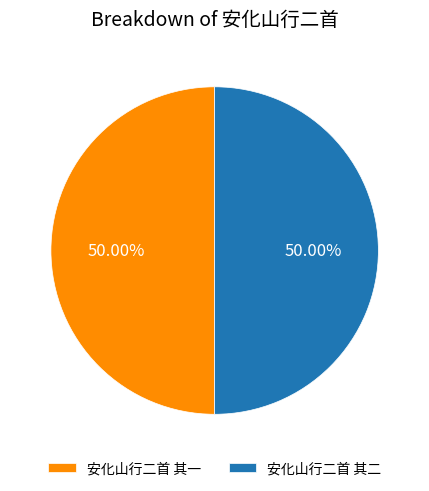

Is it true that 安化山行二首 其二 is 50% of the pie?

True